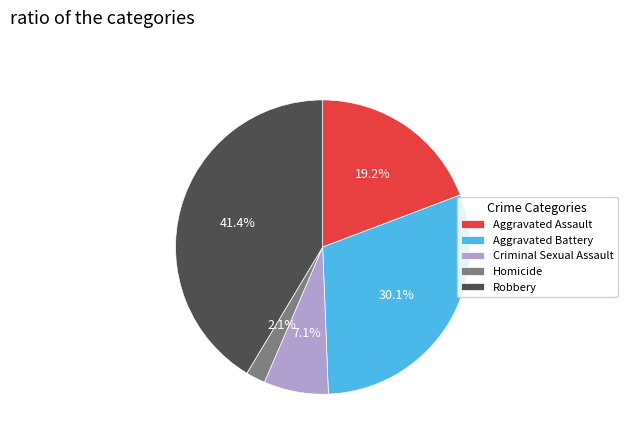

Approximately how many times larger is the value at Homicide compared to Criminal Sexual Assault?

0.3